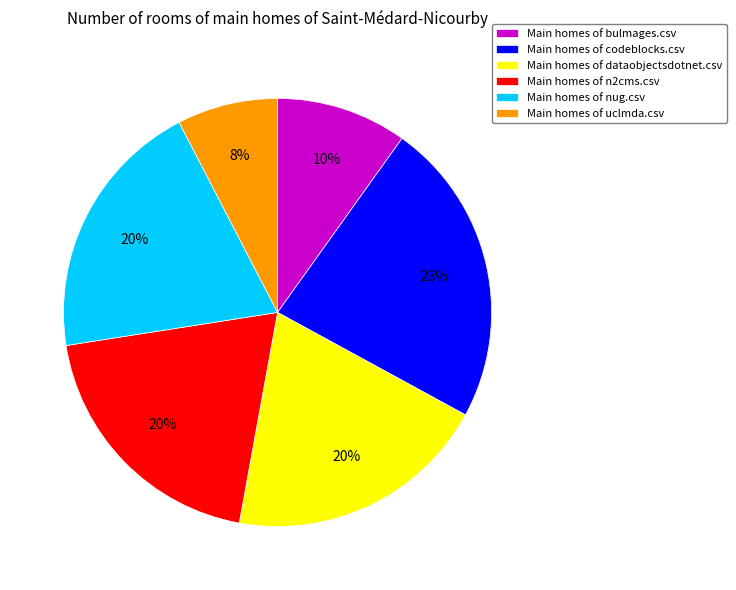

True or false: Main homes of bulmages.csv accounts for 1% of the total.

False